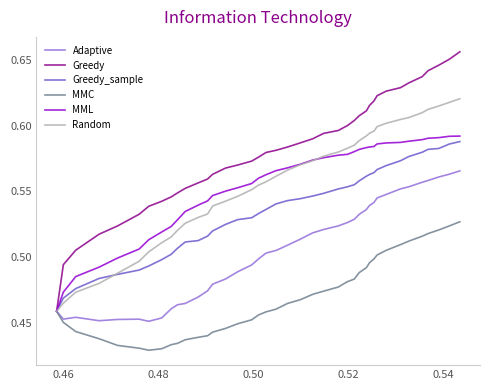

Which series has the largest range (max minus min)?

Greedy